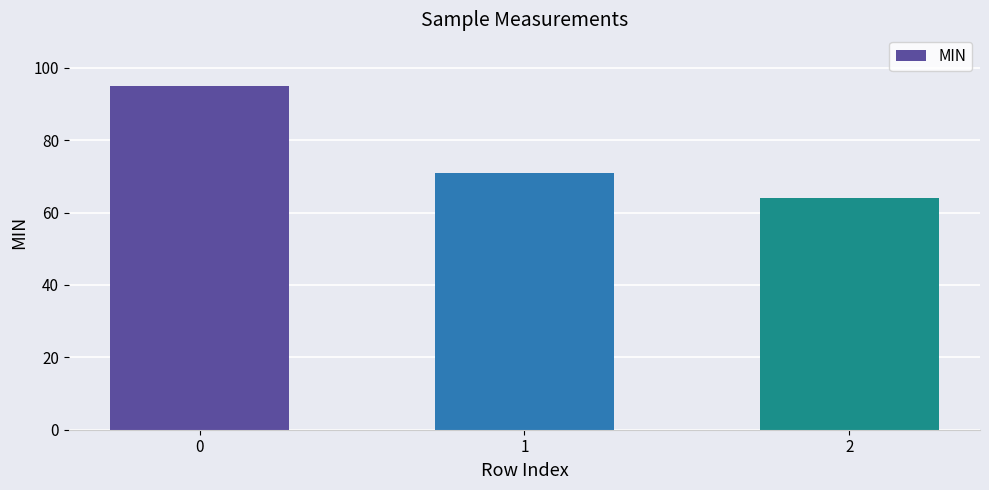

Reading left to right, what are all the values shown in this chart?

95	71	64